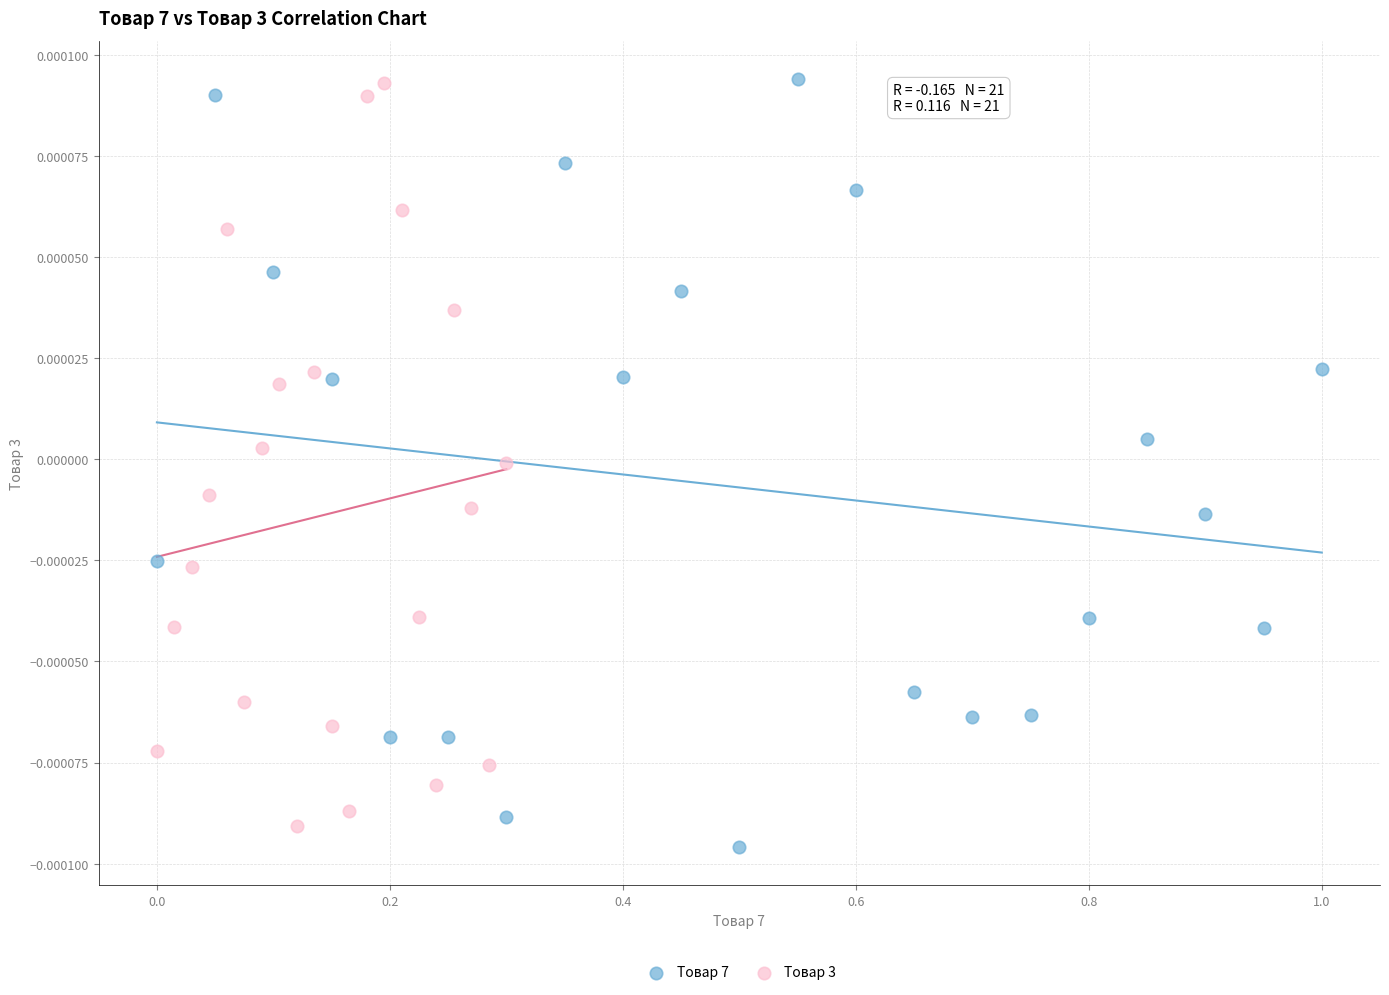

What are all the series names shown in the legend?

Товар 7, Товар 3